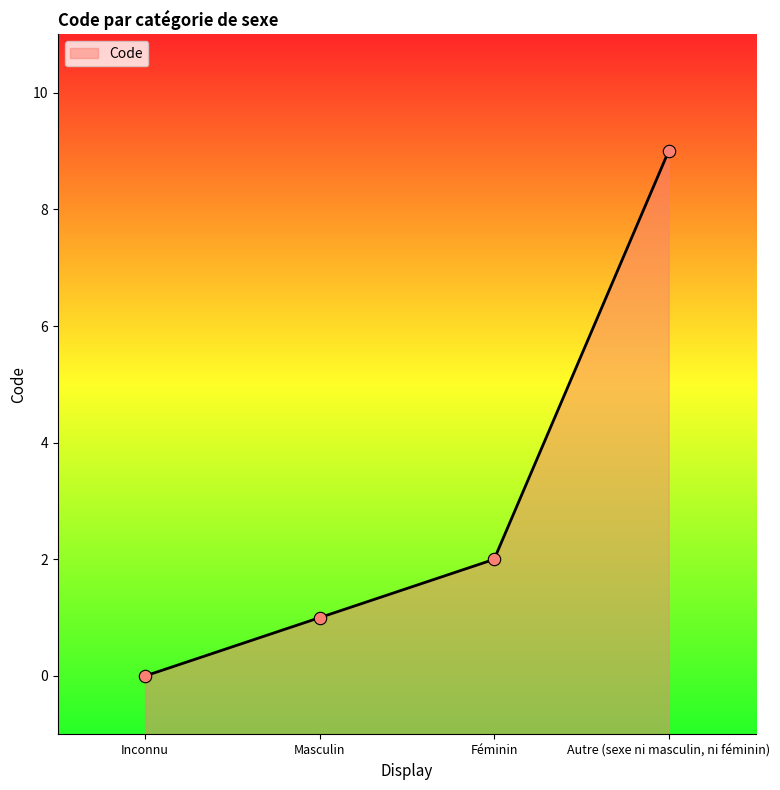

What is the change in value from Masculin to Féminin?

+1